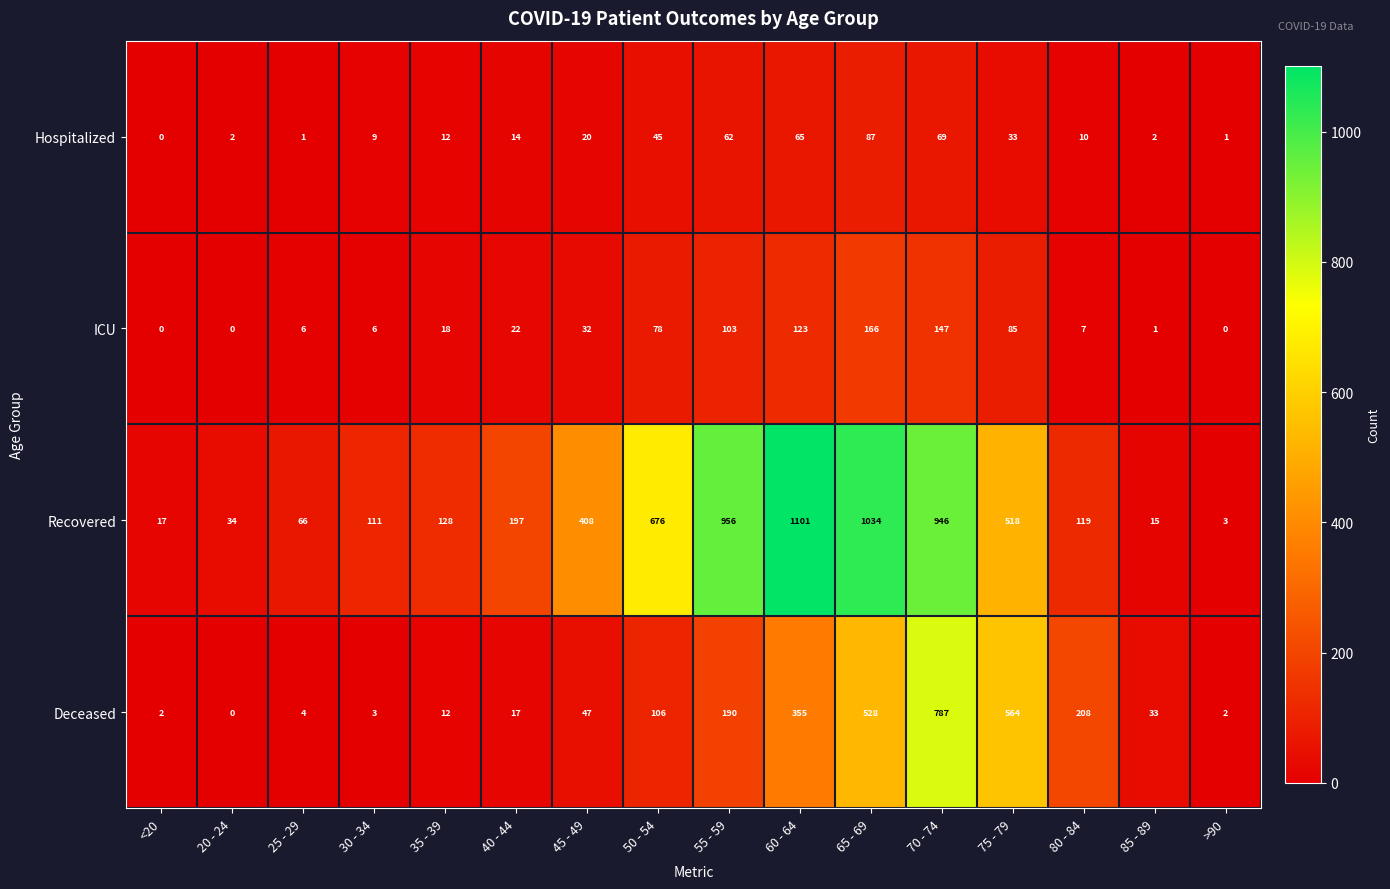

True or false: ICU has a value of 7 at 80 - 84.

True